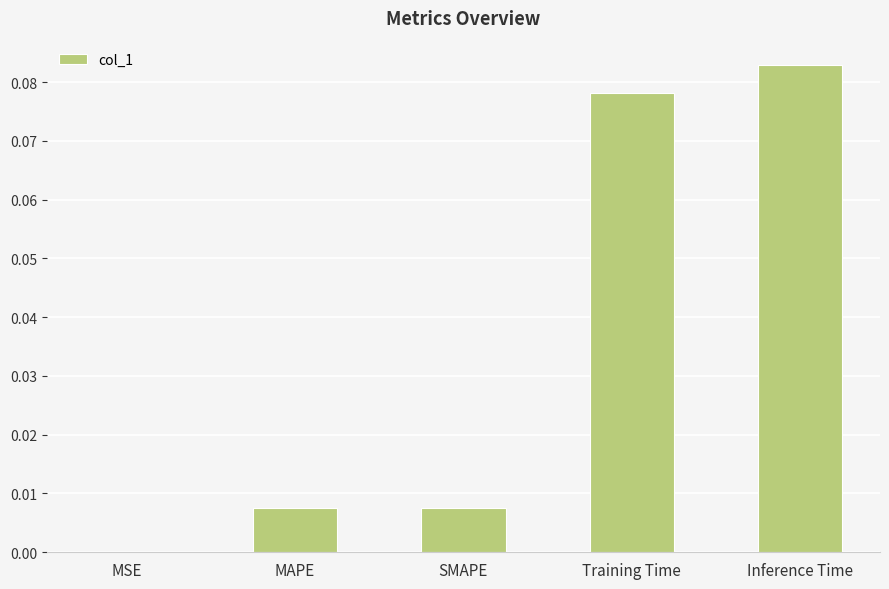

What is the sum of all values?

0.2